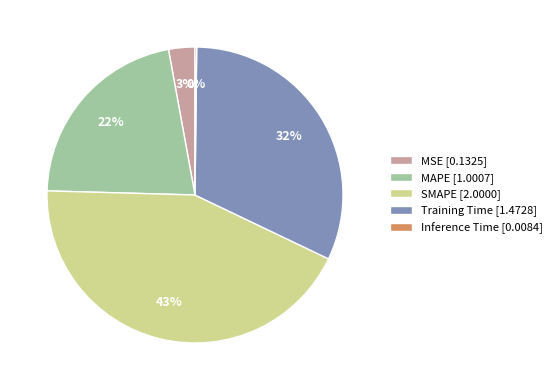

Between Training Time and MAPE, which is larger?

Training Time